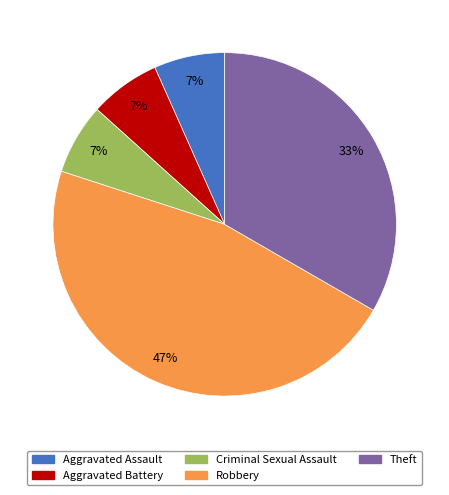

Which slice is the largest?

Robbery